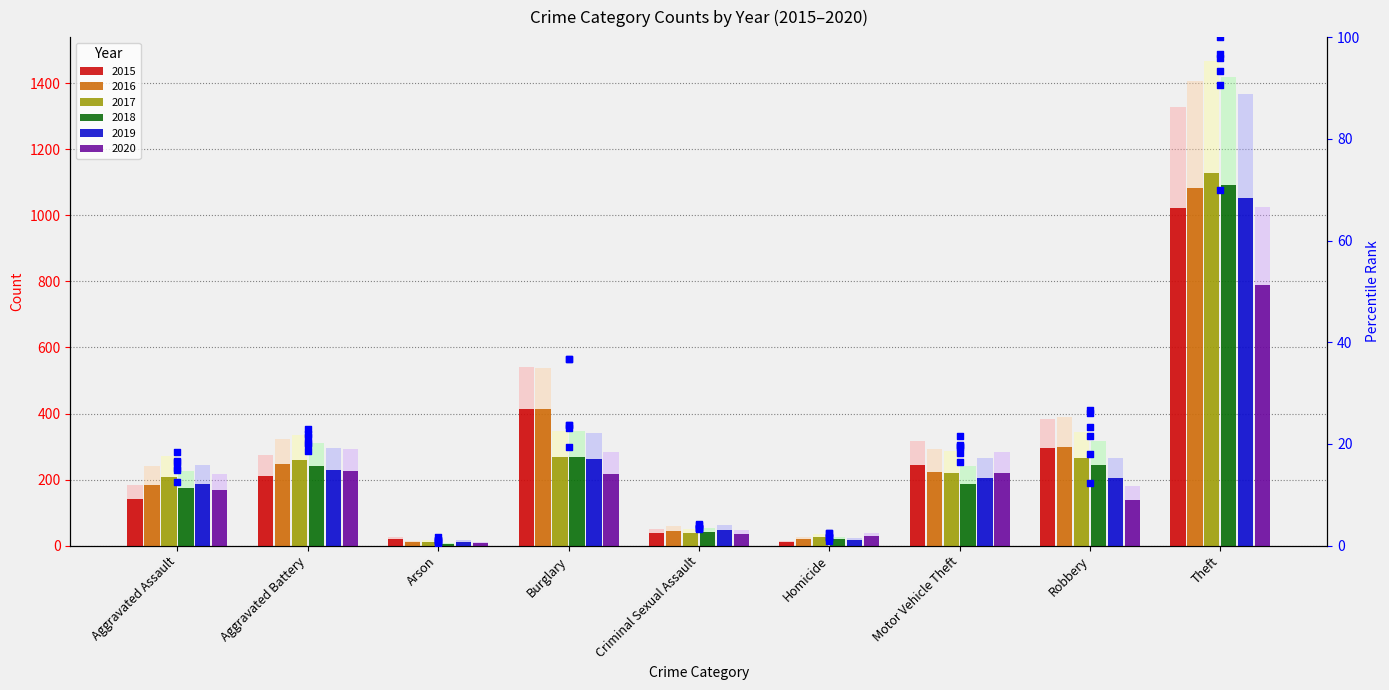

At which category is the sum across all series the highest?

Theft